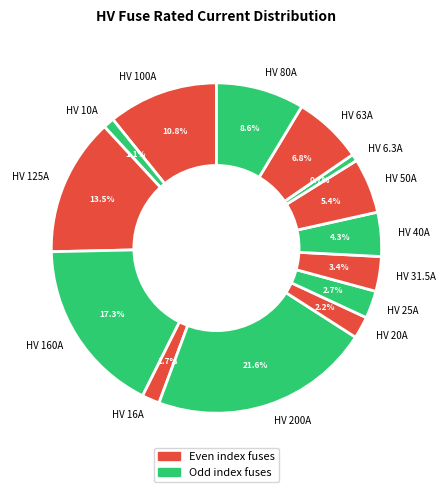

What is the ratio of the value at HV 80A to the value at HV 200A?

0.4